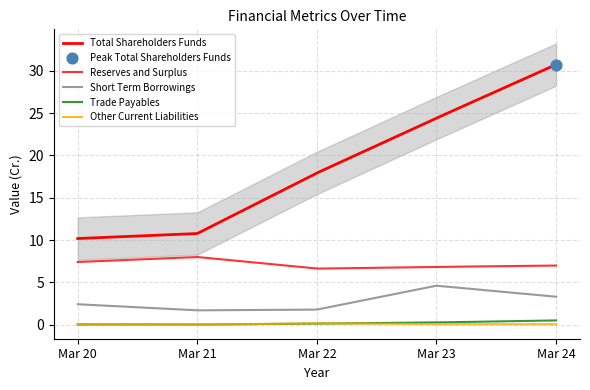

At which category is the sum across all series the highest?

Mar 24